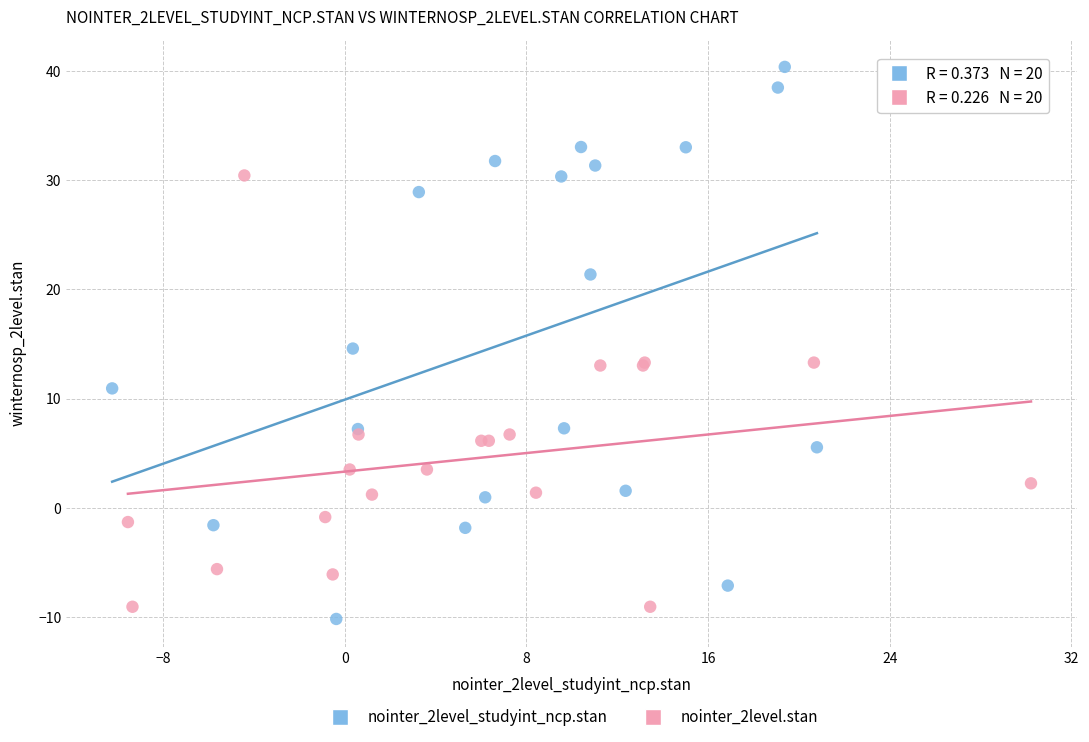

Which series contains the lowest Y value?

nointer_2level_studyint_ncp.stan